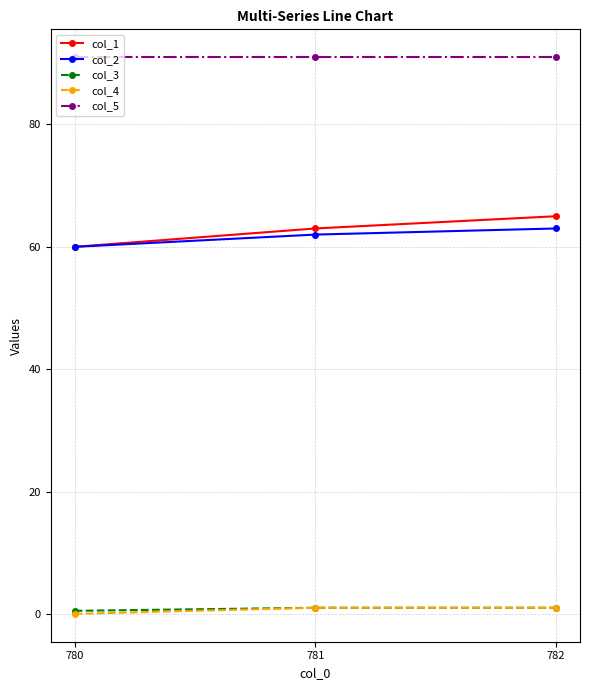

What is the value of the col_2 point at the 3rd from the left?

63.0